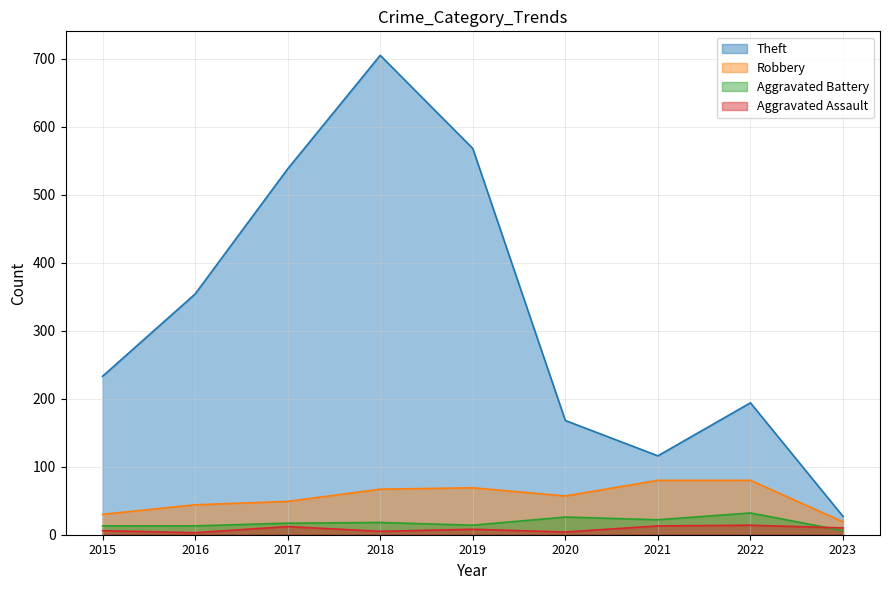

Reading left to right, list all the values displayed in this chart.

Theft: 233	354	538	705	568	168	116	194	27
Robbery: 30	44	49	67	69	57	80	80	19
Aggravated Battery: 13	13	17	18	14	26	22	32	6
Aggravated Assault: 6	3	12	5	8	4	13	14	10